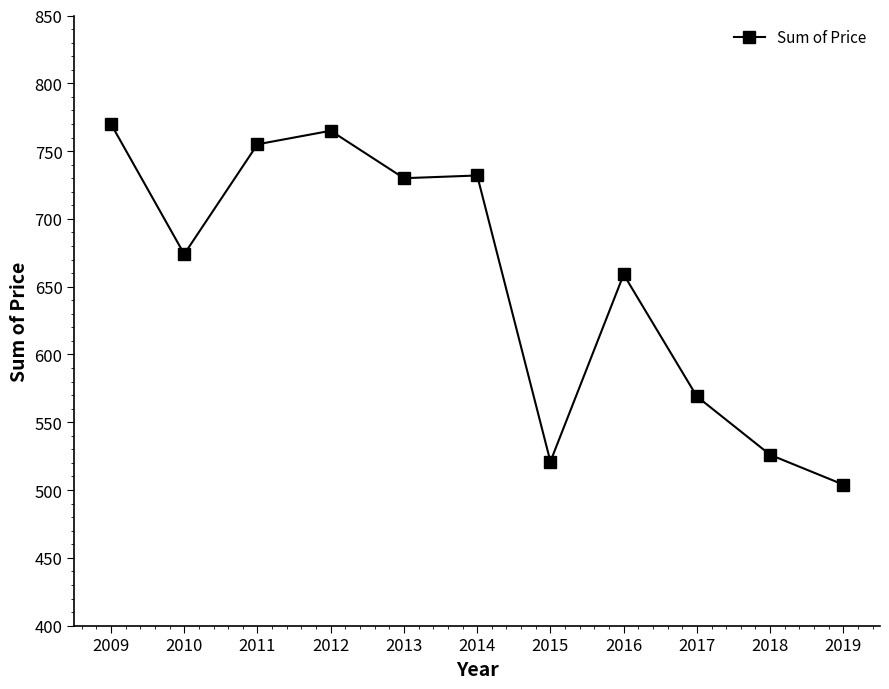

At which label is the value closest to 637?

2016